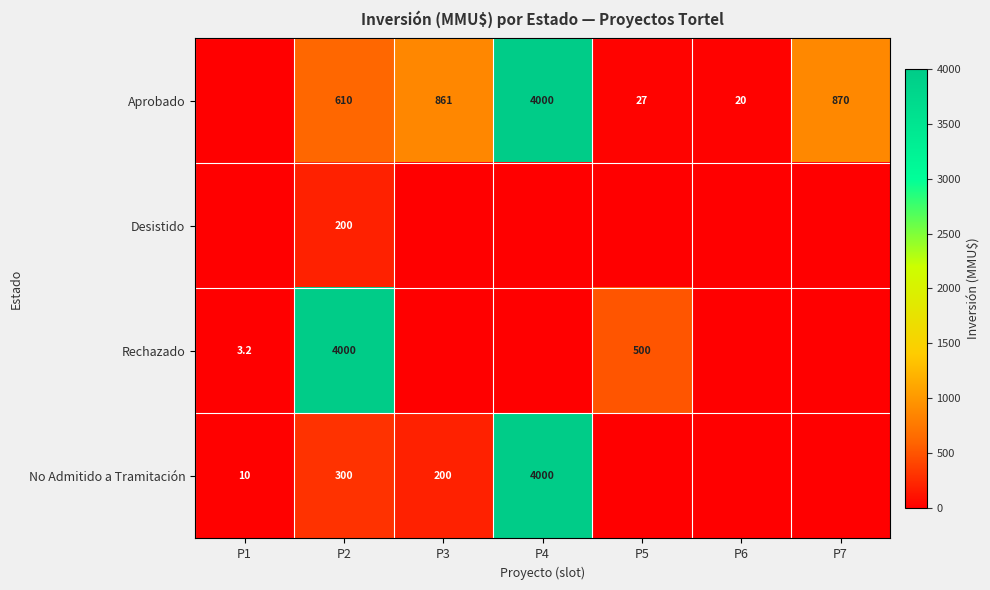

Is the value of Desistido at P2 greater than the value of No Admitido a Tramitación at P4?

No